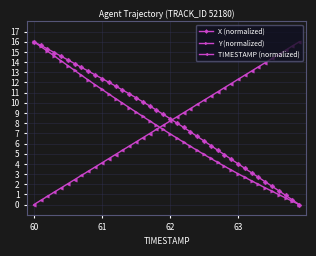

Count the number of categories in the chart.

40